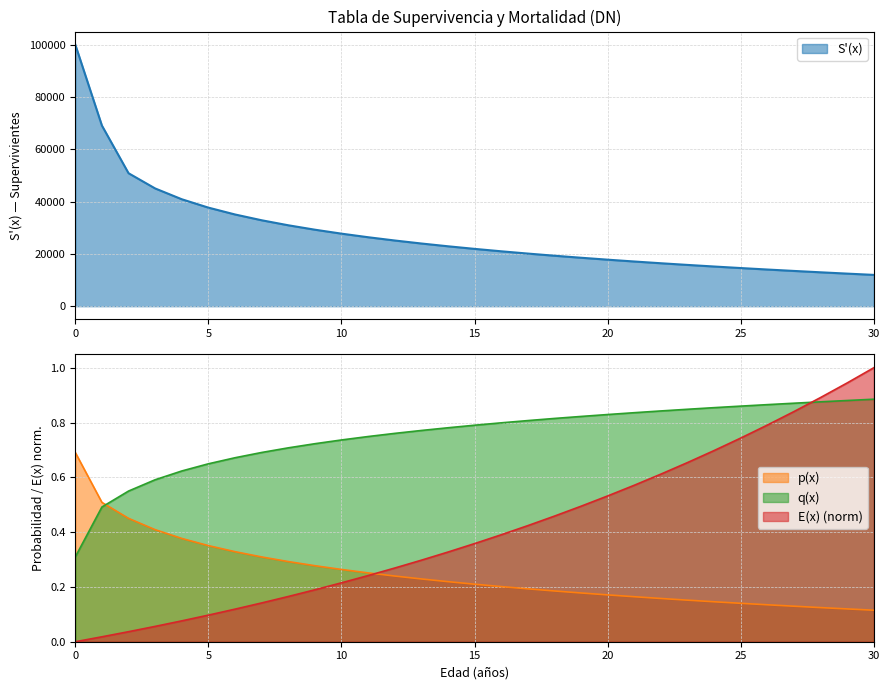

Reading right to left, list all the values displayed in this chart.

S'(x): 30=11967.2	29=12453.9	28=12957.5	27=13479.6	26=14021.3	25=14584.2	24=15170.2	23=15781.1	22=16419.1	21=17086.9	20=17787.2	19=18523.4	18=19299.5	17=20119.9	16=20990.1	15=21916.5	14=22906.8	13=23970.5	12=25119.4	11=26368.4	10=27736.4	9=29248.7	8=30939.4	7=32856.0	6=35068.7	5=37685.7	4=40888.6	3=45017.9	2=50837.8	1=69053.6	0=100000.0
p(x): 30=0.1	29=0.1	28=0.1	27=0.1	26=0.1	25=0.1	24=0.1	23=0.2	22=0.2	21=0.2	20=0.2	19=0.2	18=0.2	17=0.2	16=0.2	15=0.2	14=0.2	13=0.2	12=0.2	11=0.3	10=0.3	9=0.3	8=0.3	7=0.3	6=0.3	5=0.4	4=0.4	3=0.4	2=0.5	1=0.5	0=0.7
q(x): 30=0.9	29=0.9	28=0.9	27=0.9	26=0.9	25=0.9	24=0.9	23=0.8	22=0.8	21=0.8	20=0.8	19=0.8	18=0.8	17=0.8	16=0.8	15=0.8	14=0.8	13=0.8	12=0.8	11=0.7	10=0.7	9=0.7	8=0.7	7=0.7	6=0.7	5=0.6	4=0.6	3=0.6	2=0.5	1=0.5	0=0.3
E(x): 30=1.0	29=0.9	28=0.9	27=0.8	26=0.8	25=0.7	24=0.7	23=0.7	22=0.6	21=0.6	20=0.5	19=0.5	18=0.5	17=0.4	16=0.4	15=0.4	14=0.3	13=0.3	12=0.3	11=0.2	10=0.2	9=0.2	8=0.2	7=0.1	6=0.1	5=0.1	4=0.1	3=0.1	2=0.0	1=0.0	0=0.0